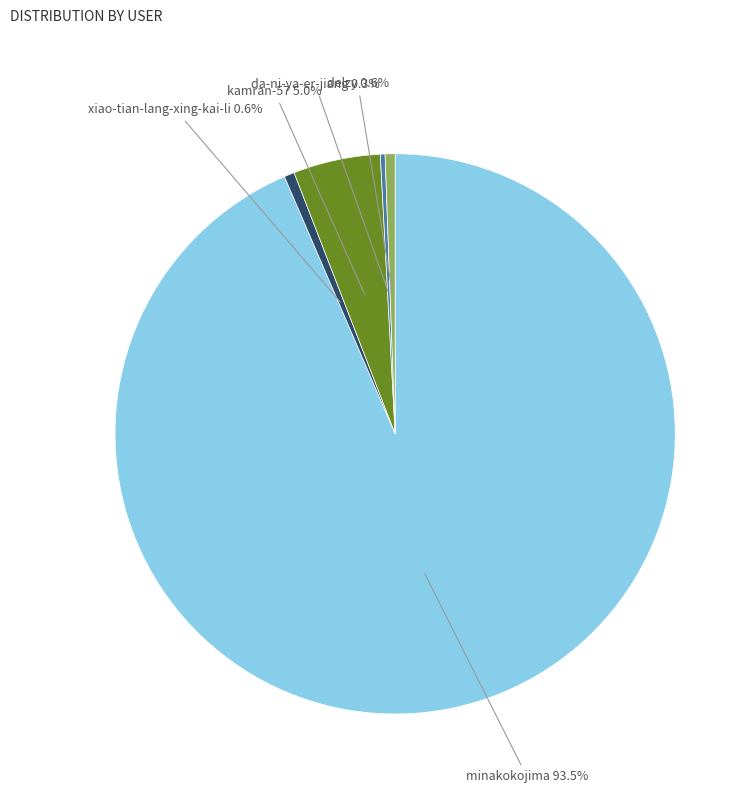

What is the majority slice?

minakokojima